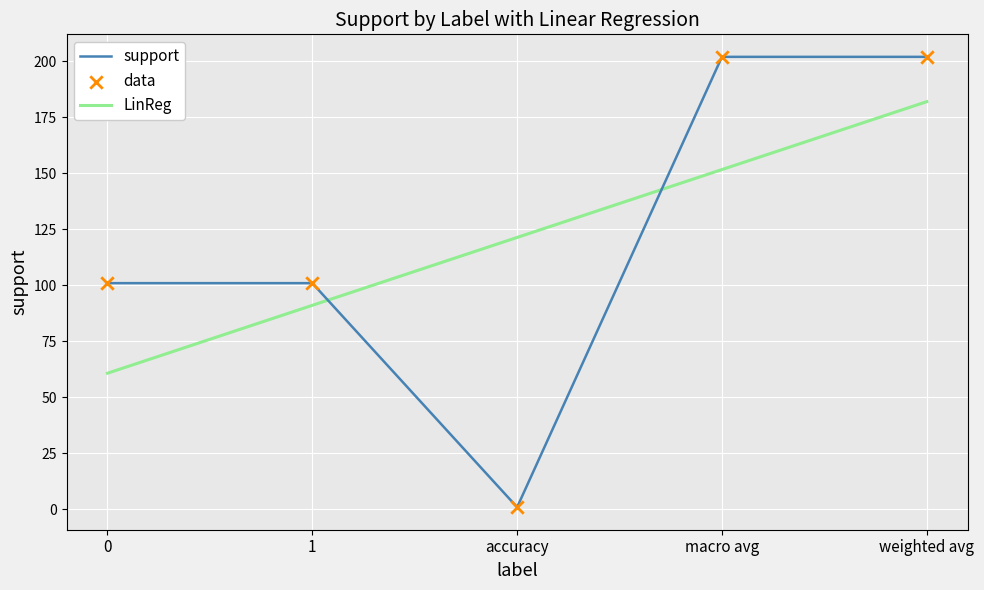

Which series has the largest total across all categories?

support